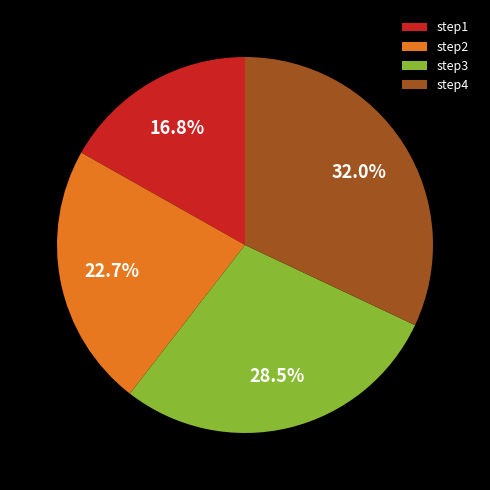

Which slice is the largest?

step4